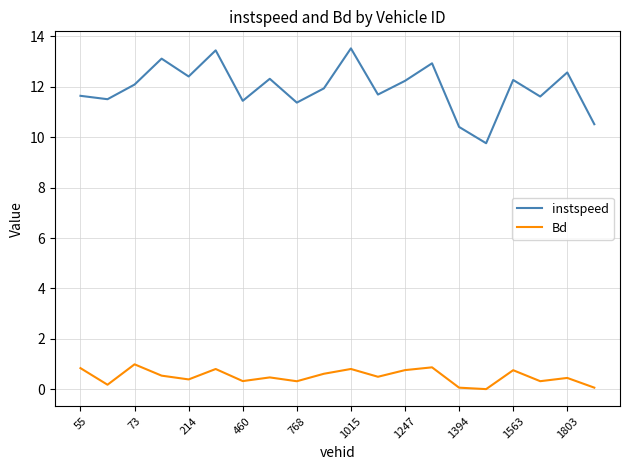

Which series has the largest range (max minus min)?

instspeed